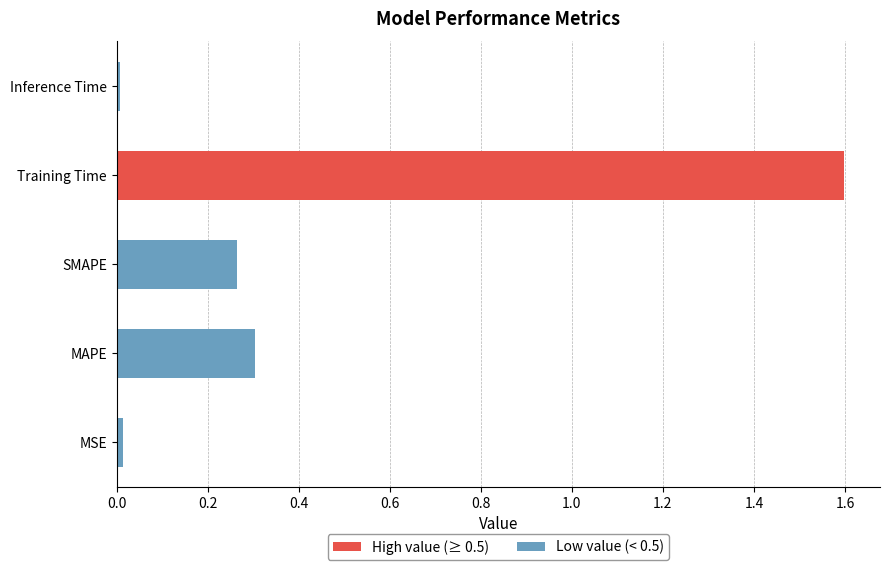

What is the sum of all values?

2.2